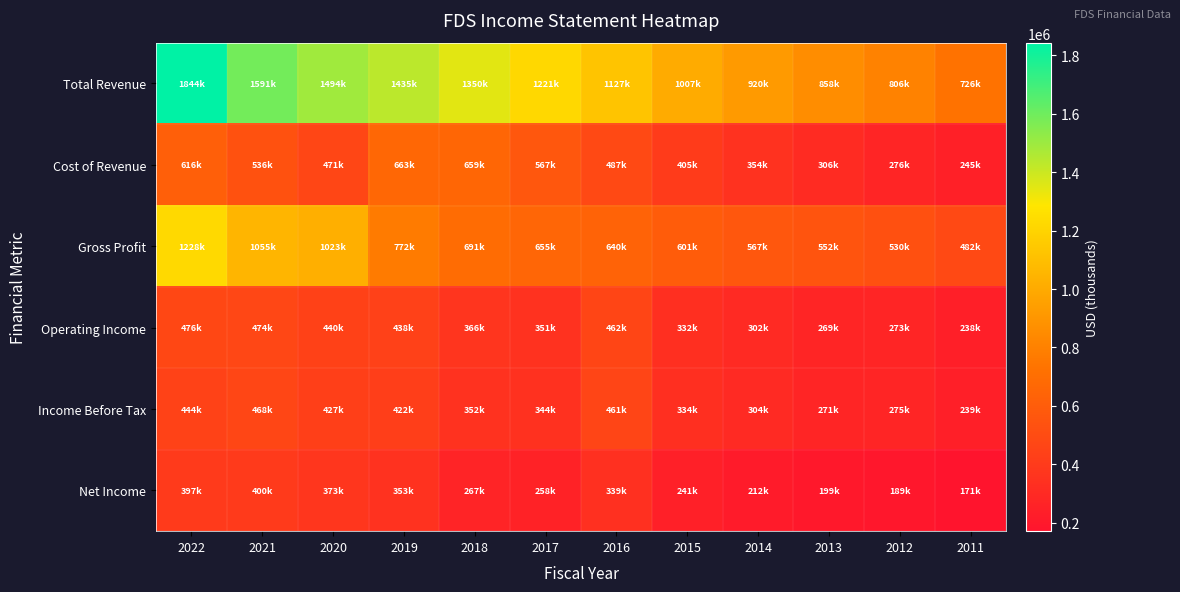

At which category is the sum across all series the highest?

2022